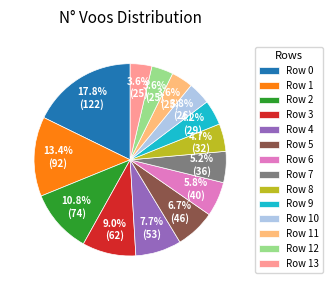

How many segments does this pie chart have?

14